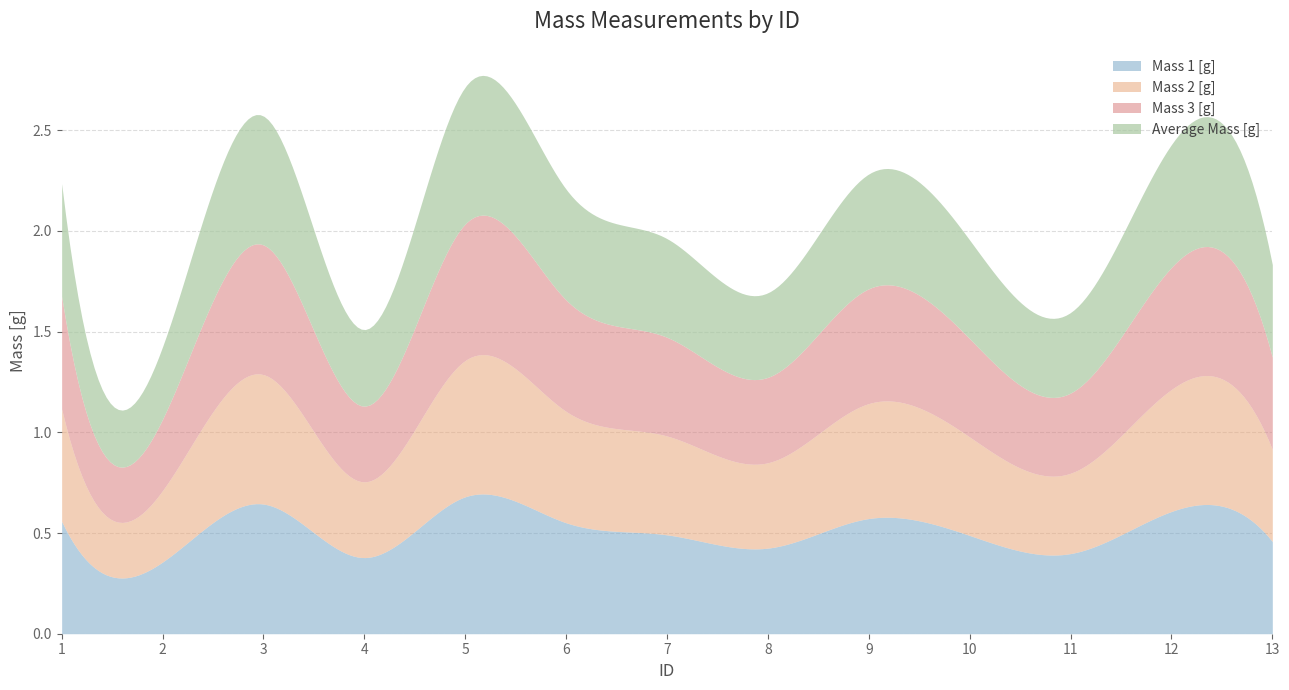

In Average Mass [g], how many points are lower than both neighbors (excluding endpoints)?

4